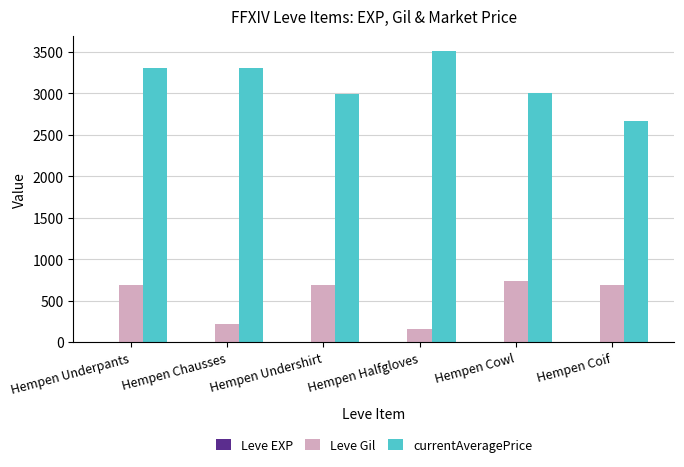

Is it true that currentAveragePrice equals 3000 at Hempen Cowl?

True